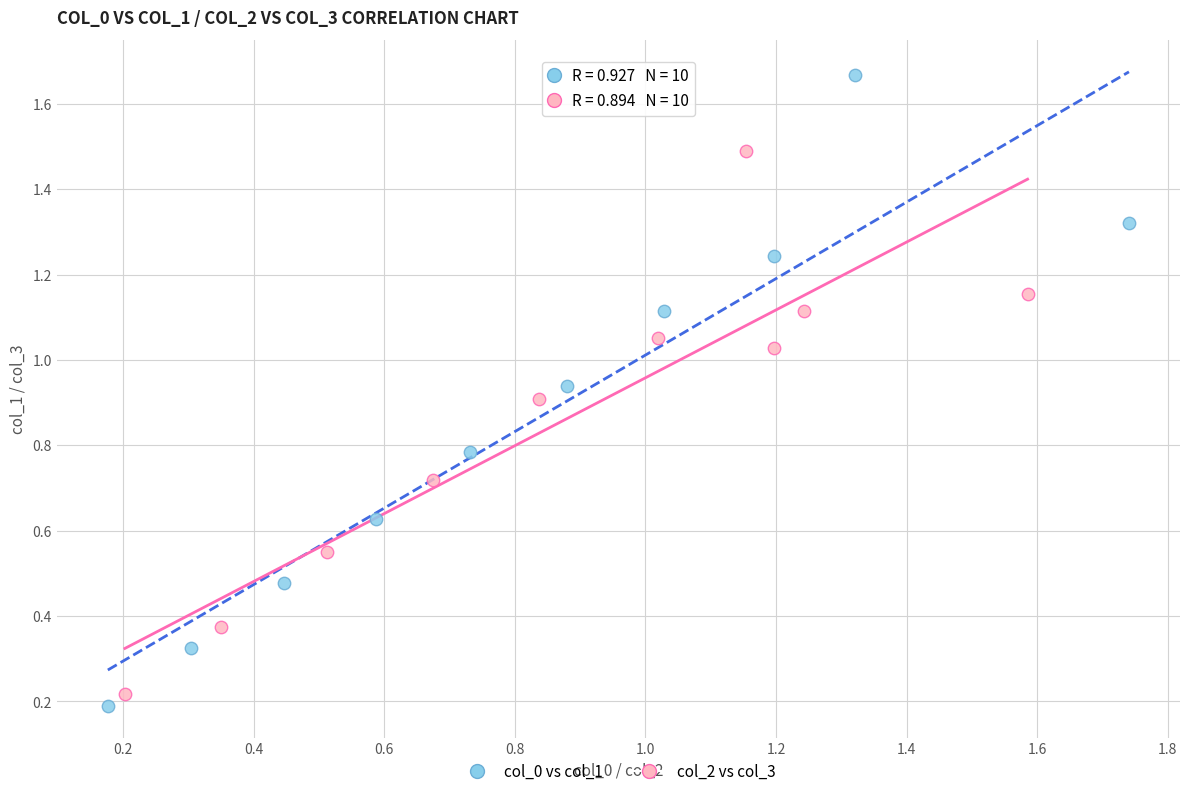

Which series reaches the maximum Y coordinate?

col_0 vs col_1